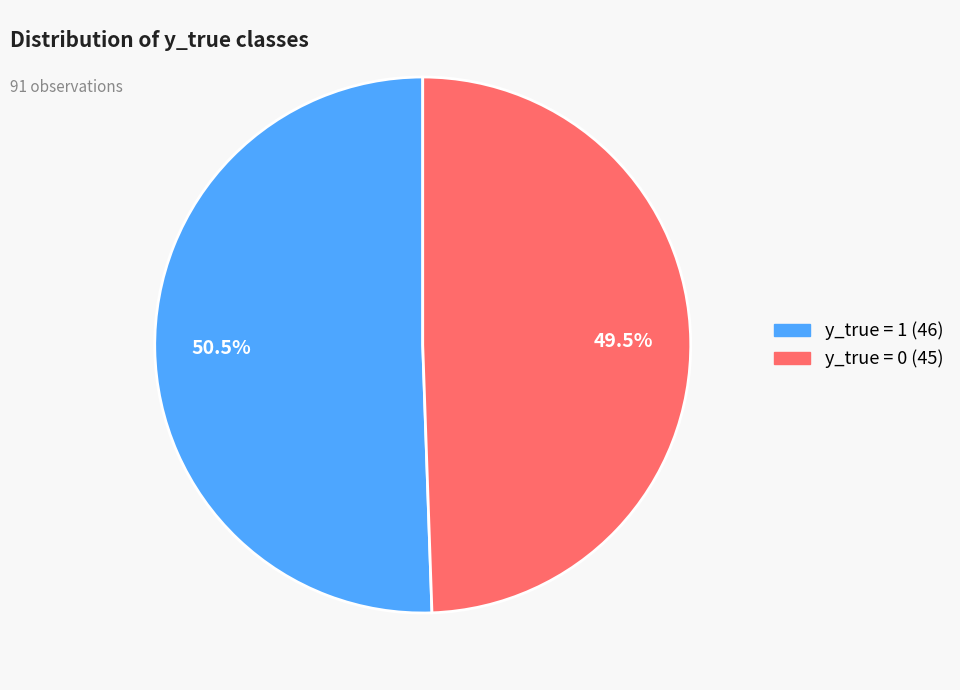

Which category has the smallest portion of the pie?

y_true = 0